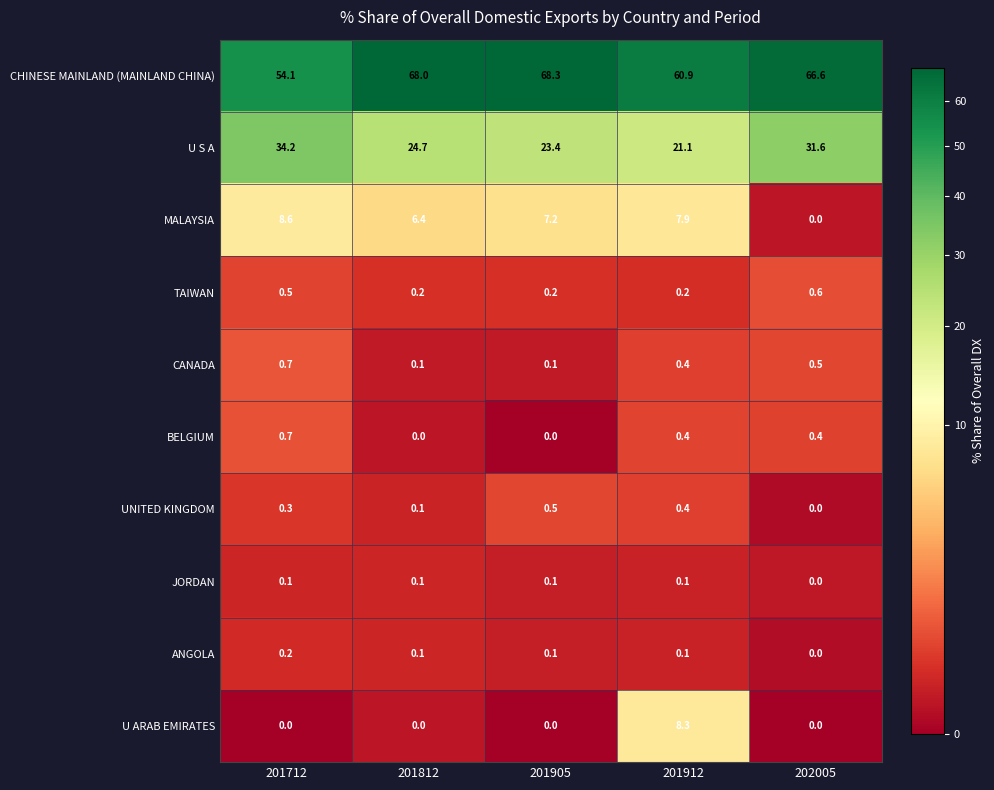

Read the MALAYSIA value at 201812.

6.4